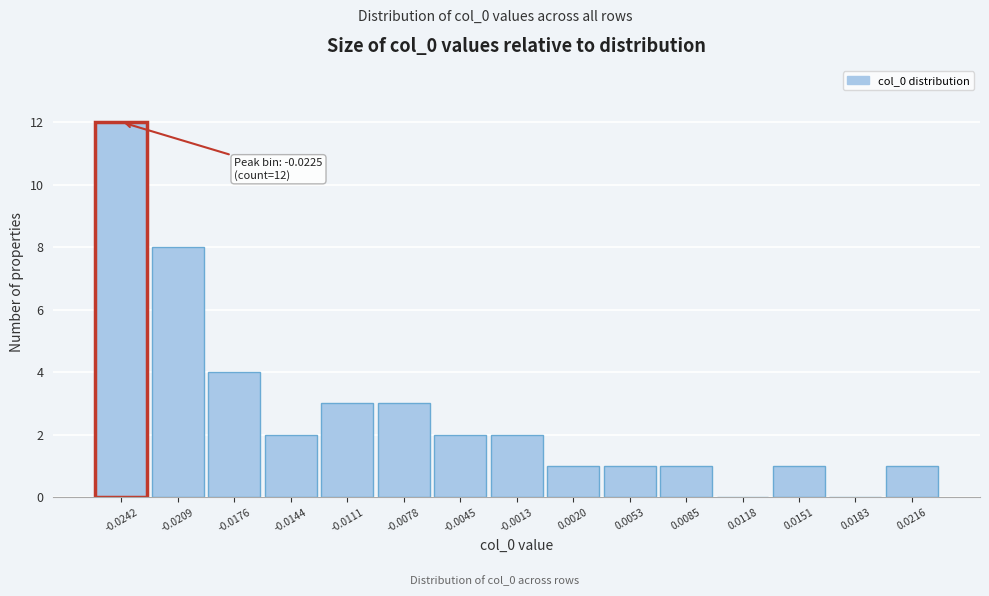

Reading right to left, extract all data points from this chart.

0.0216=1	0.0183=0	0.0151=1	0.0118=0	0.0085=1	0.0053=1	0.0020=1	-0.0013=2	-0.0045=2	-0.0078=3	-0.0111=3	-0.0144=2	-0.0176=4	-0.0209=8	-0.0242=12